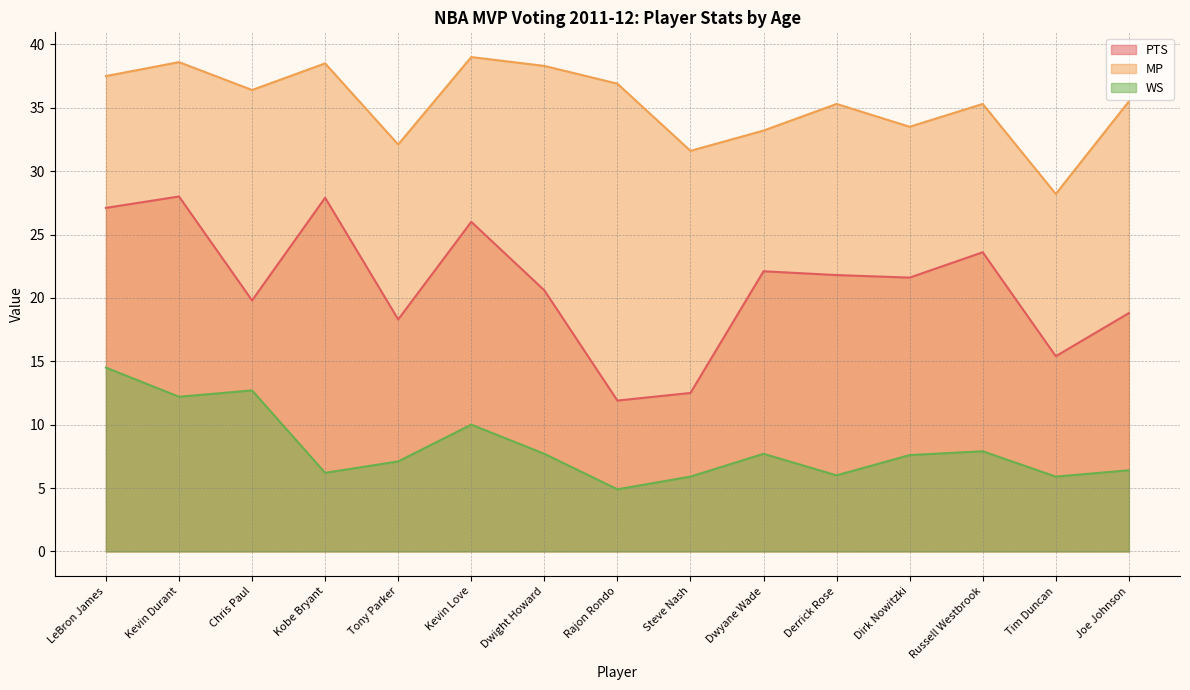

What is the maximum value for WS?

14.5